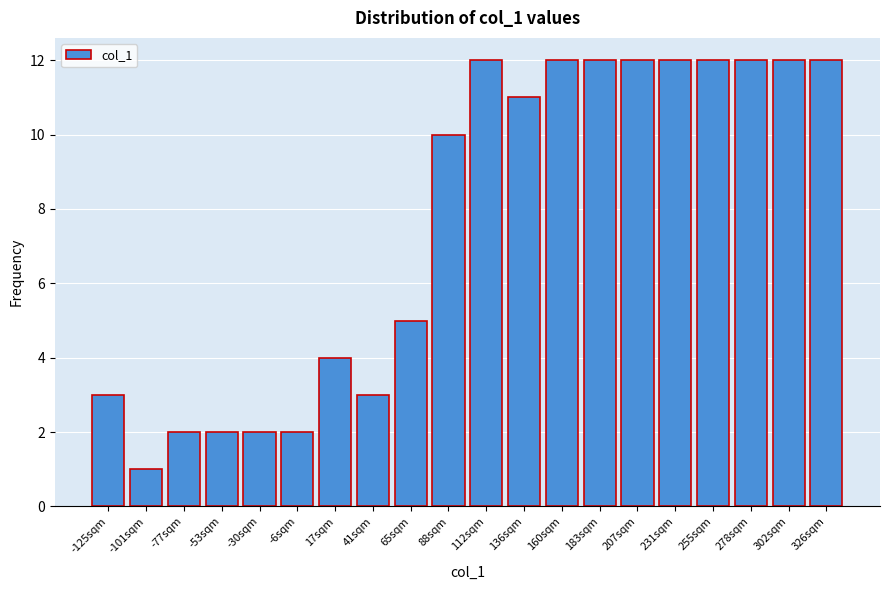

Reading right to left, transcribe all the data shown in this chart.

12	12	12	12	12	12	12	12	11	12	10	5	3	4	2	2	2	2	1	3